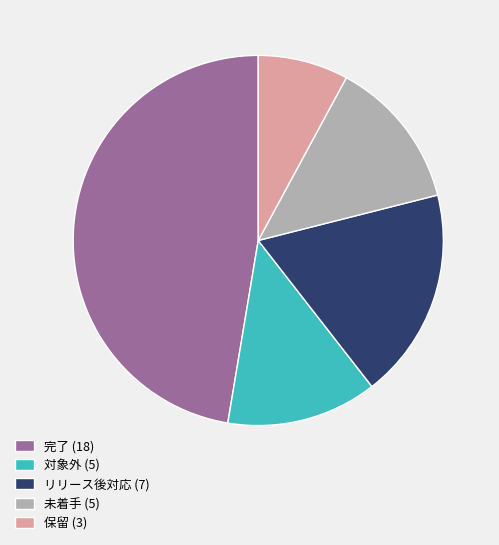

Which category has the biggest portion of the pie?

完了